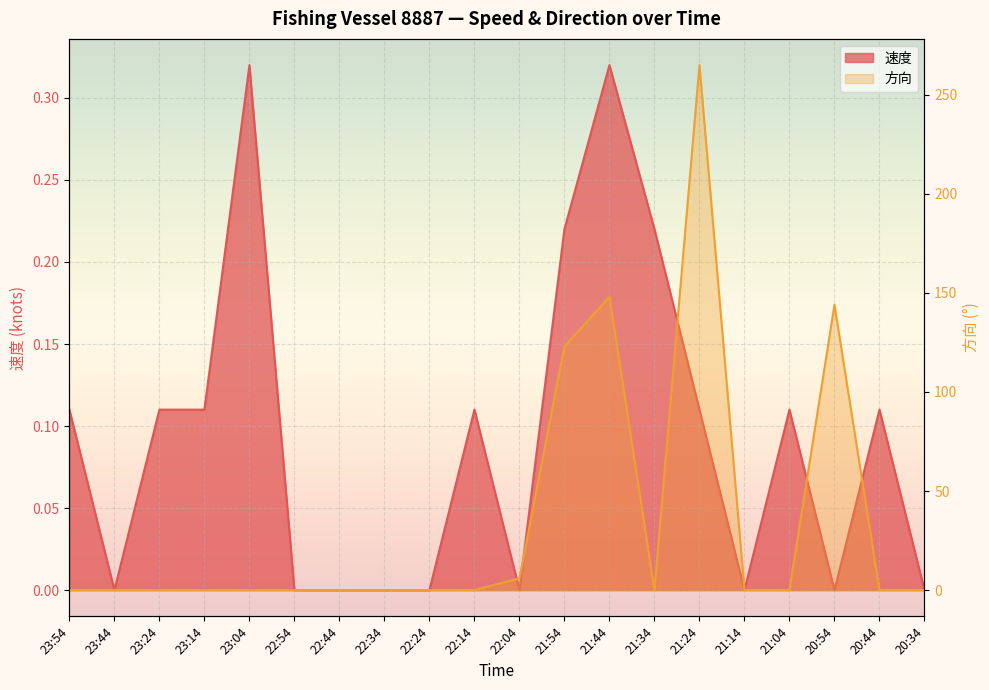

Reading right to left, list all the values displayed in this chart.

速度: 0.0	0.1	0.0	0.1	0.0	0.1	0.2	0.3	0.2	0.0	0.1	0.0	0.0	0.0	0.0	0.3	0.1	0.1	0.0	0.1
方向: 0.0	0.0	144.0	0.0	0.0	265.0	0.0	148.0	123.0	6.0	0.0	0.0	0.0	0.0	0.0	0.0	0.0	0.0	0.0	0.0